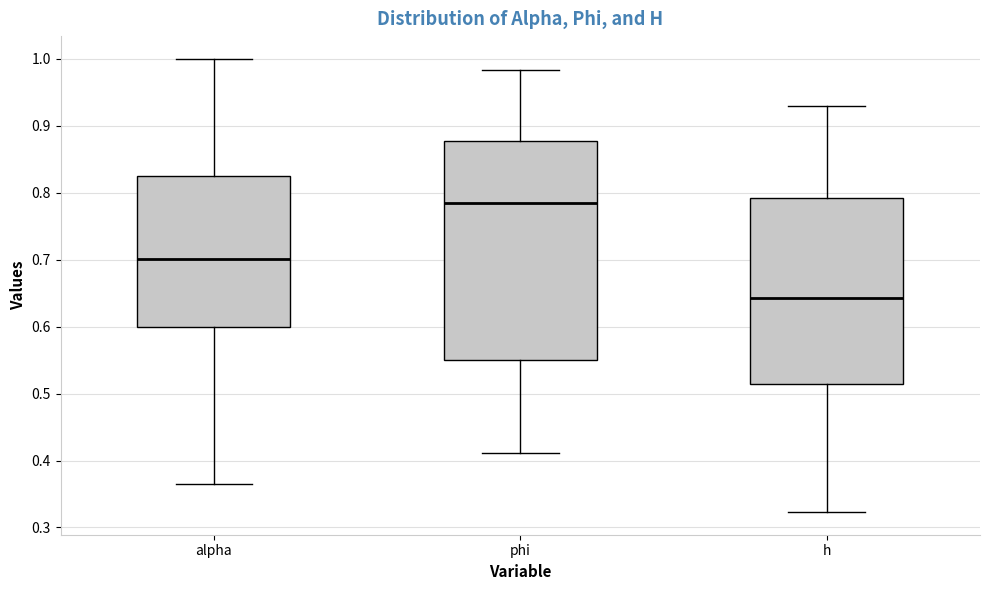

Which box has the lowest median line?

h